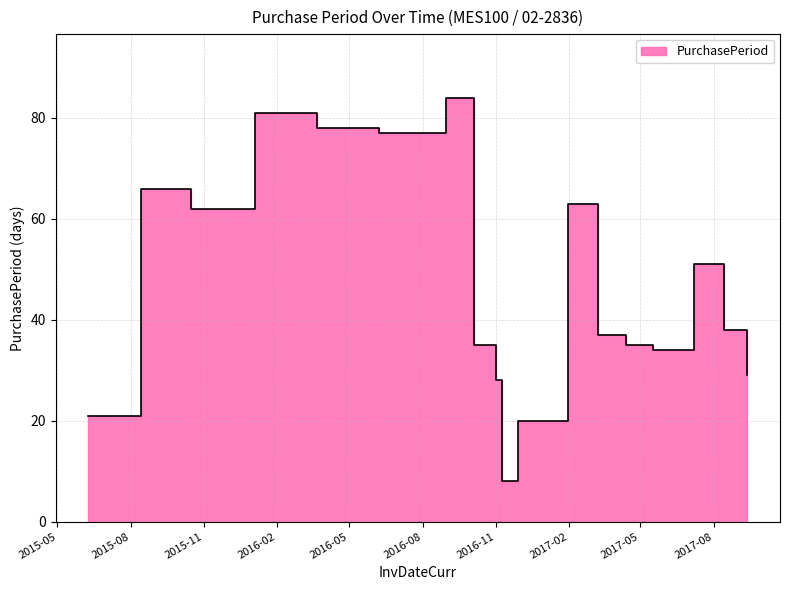

Count the number of categories in the chart.

18